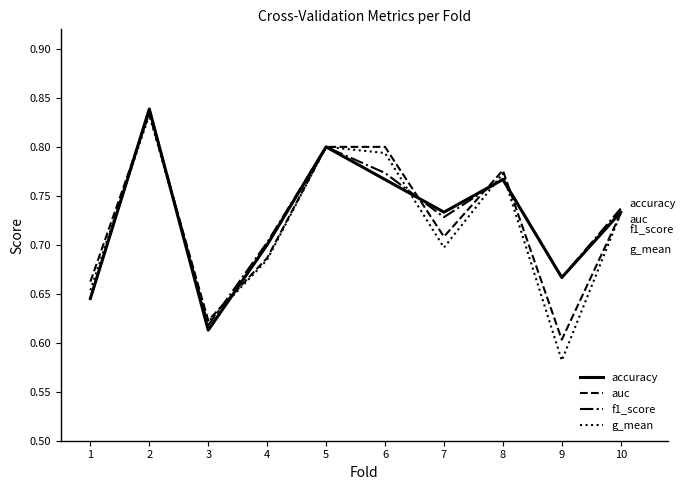

Between 1 and 10, which series saw the biggest shift?

f1_score